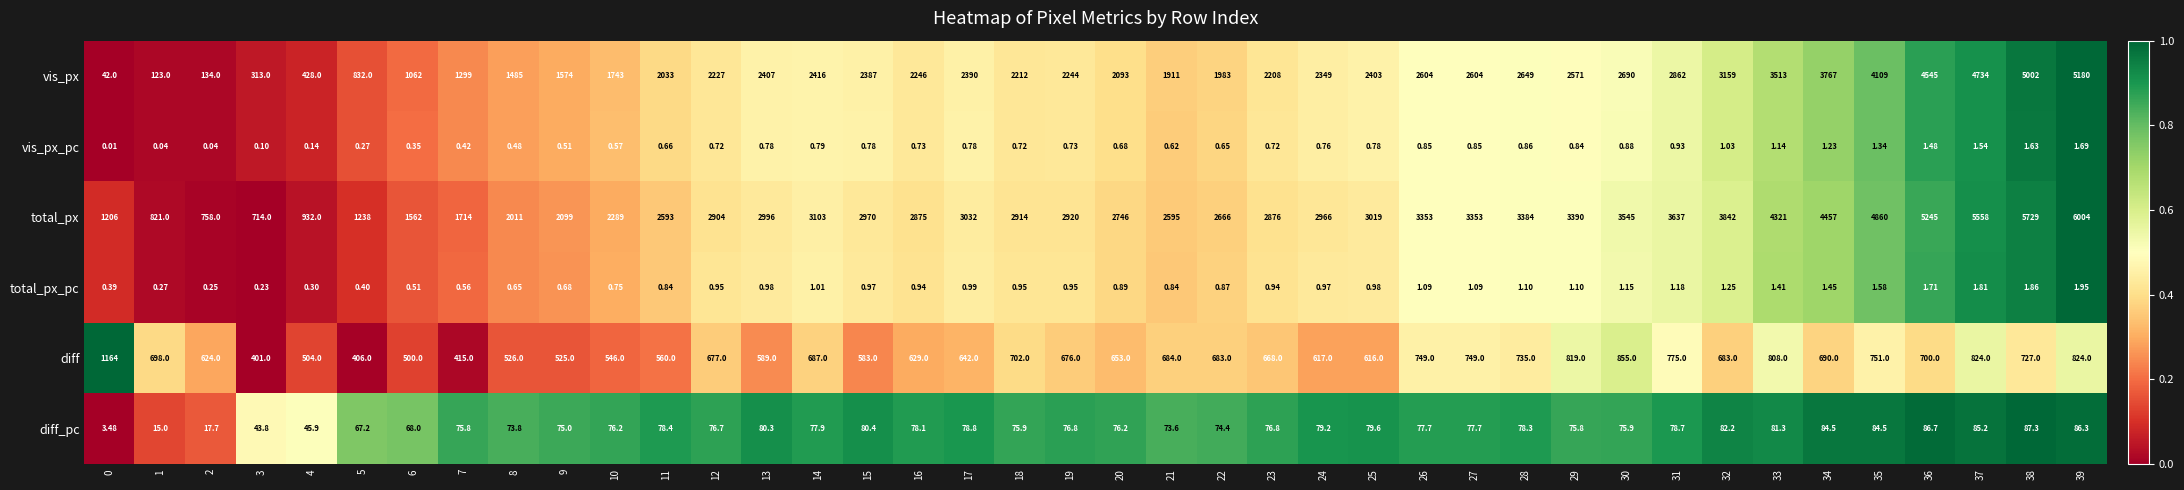

Which series changed the most between 7 and 32?

total_px